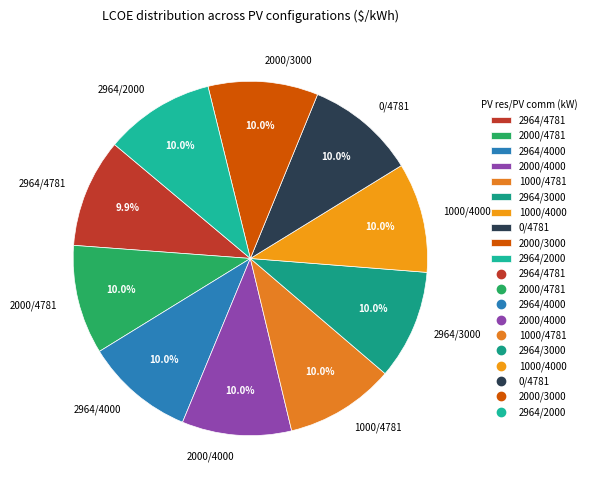

How many slices are in this pie chart?

10